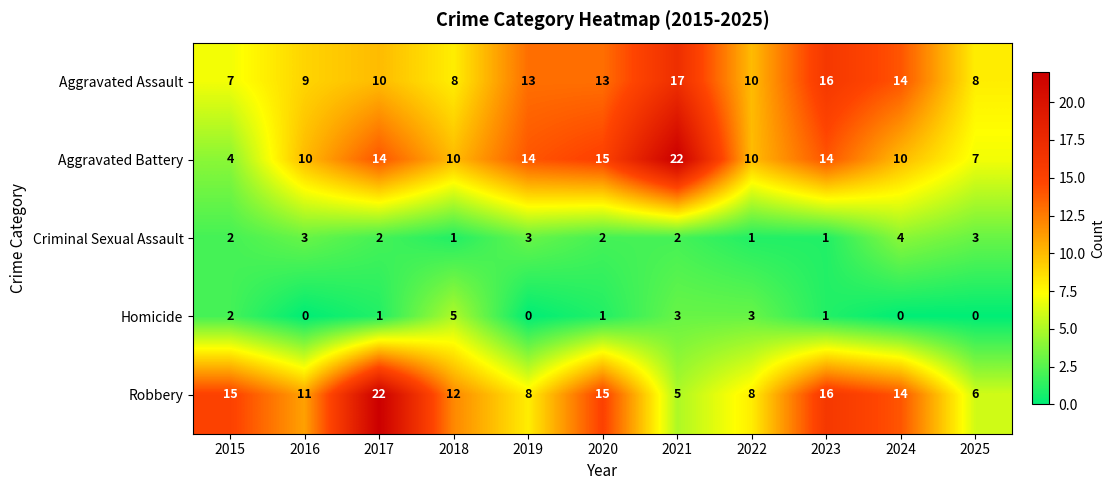

Is it true that Aggravated Battery equals 10 at 2022?

True